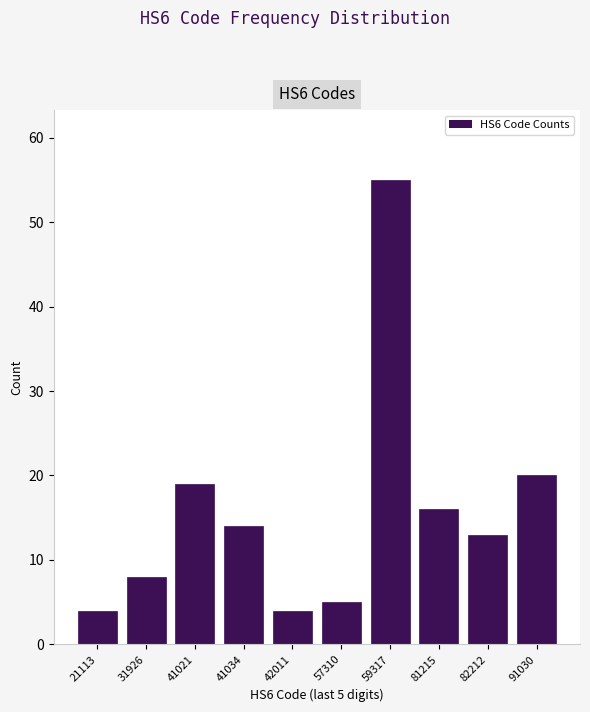

Reading left to right, transcribe all the data shown in this chart.

4	8	19	14	4	5	55	16	13	20